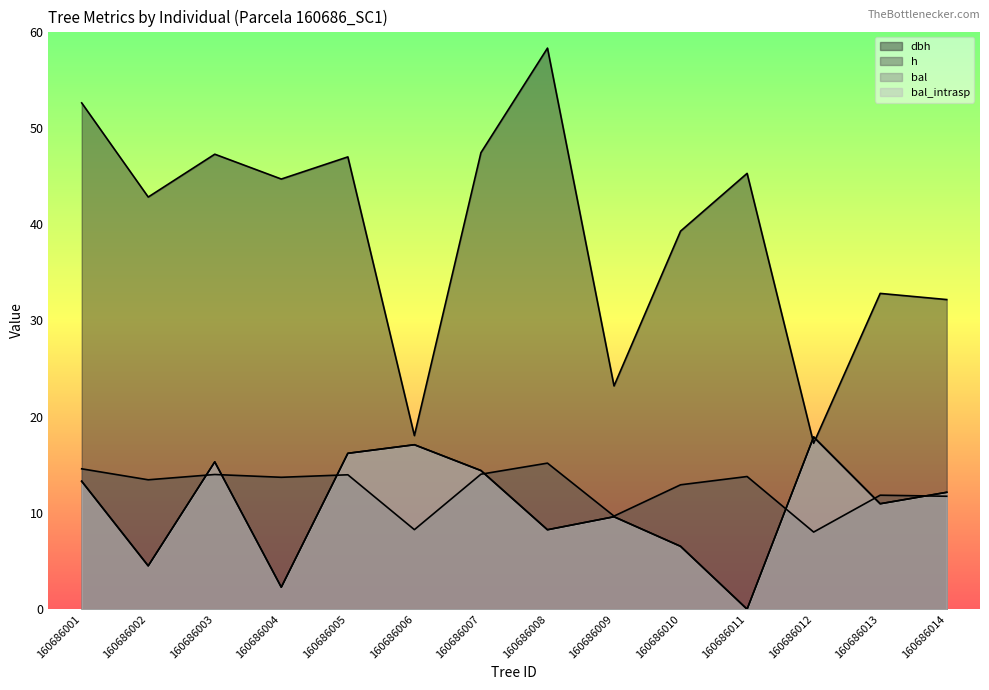

Is the value of bal at 160686007 greater than the value of bal_intrasp at 160686008?

Yes